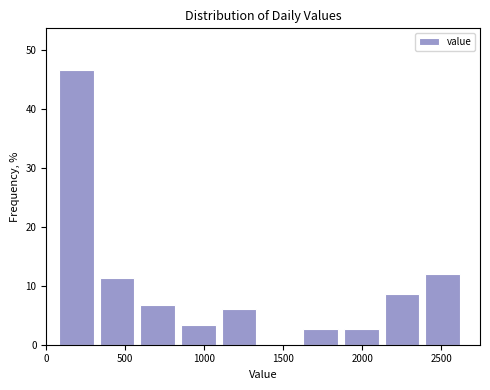

Which range on the x-axis has the tallest bar?

50 to 300